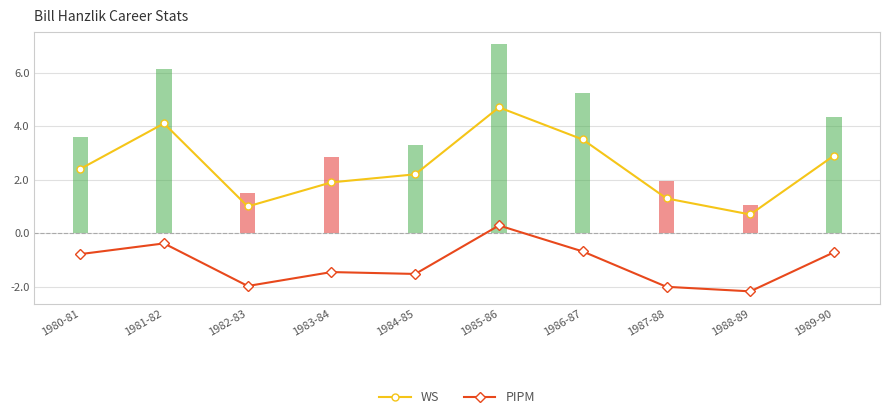

List the labels in order of PIPM value, smallest first.

1988-89, 1987-88, 1982-83, 1984-85, 1983-84, 1980-81, 1989-90, 1986-87, 1981-82, 1985-86